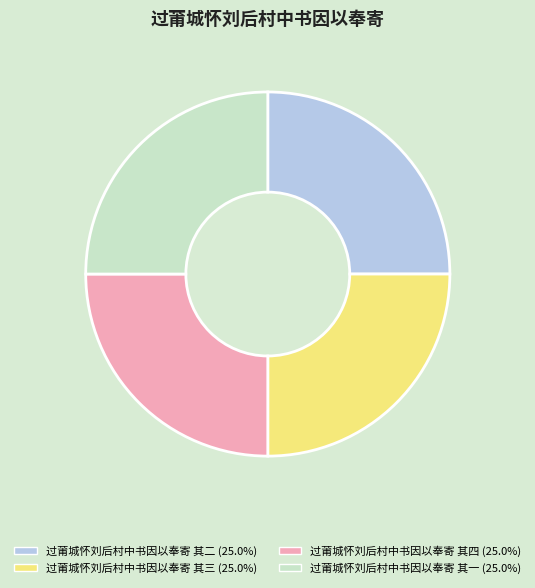

True or false: 过莆城怀刘后村中书因以奉寄 其一 accounts for 32% of the total.

False